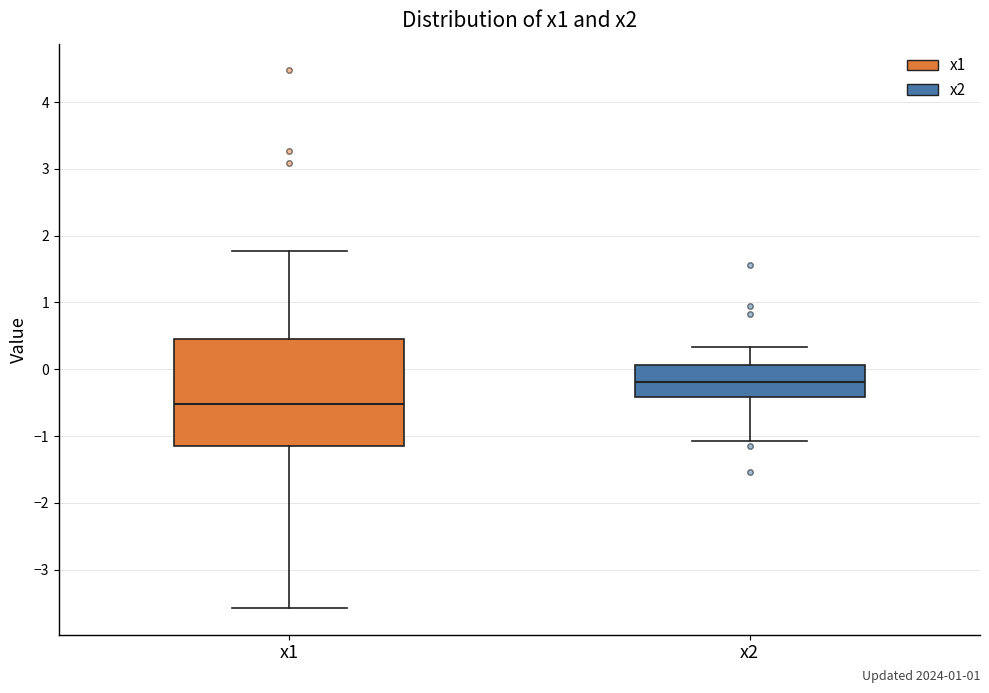

Which box is the tallest, from its lower edge to its upper edge?

x1